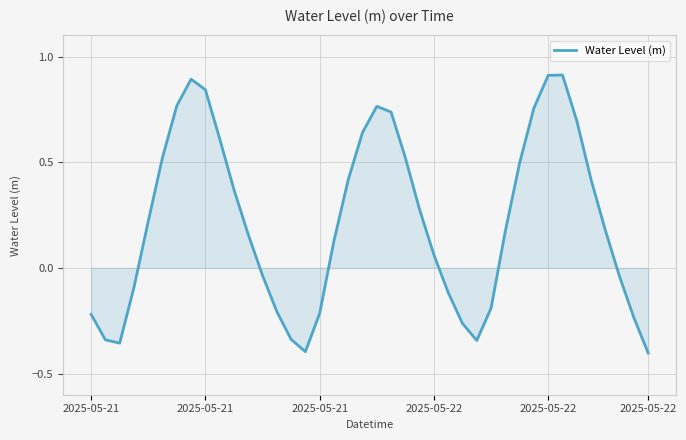

What is the maximum value shown in the chart?

0.9